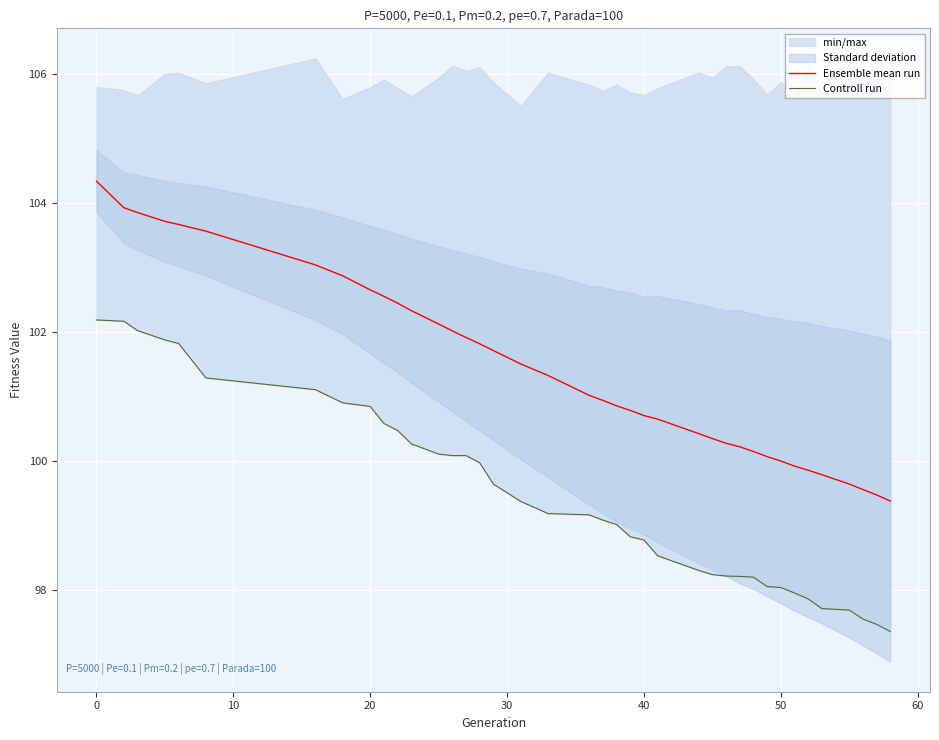

At which label does Ensemble mean run first exceed 101?

0